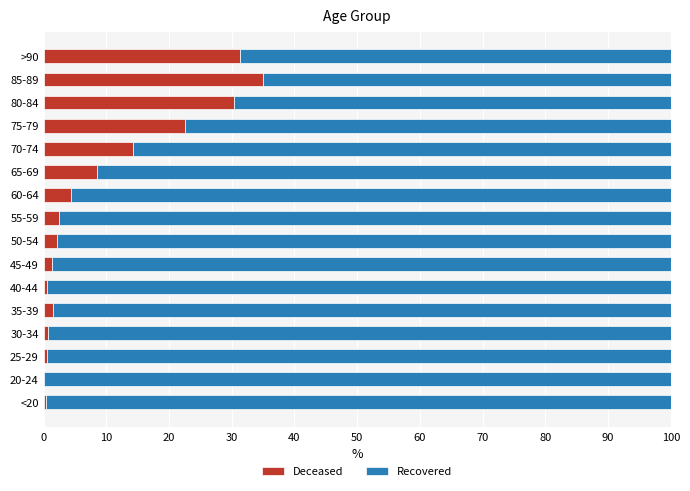

What is the total value across all series at 60-64?

100.0